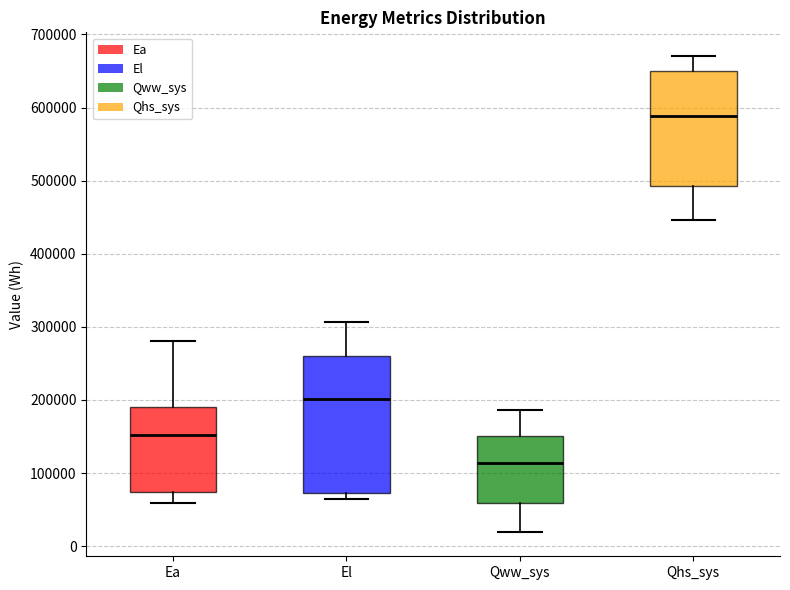

Where does the median line of the box for Qww_sys sit on the y-axis? The values are not printed on the chart, so give them approximately, as read against the axis.

110000